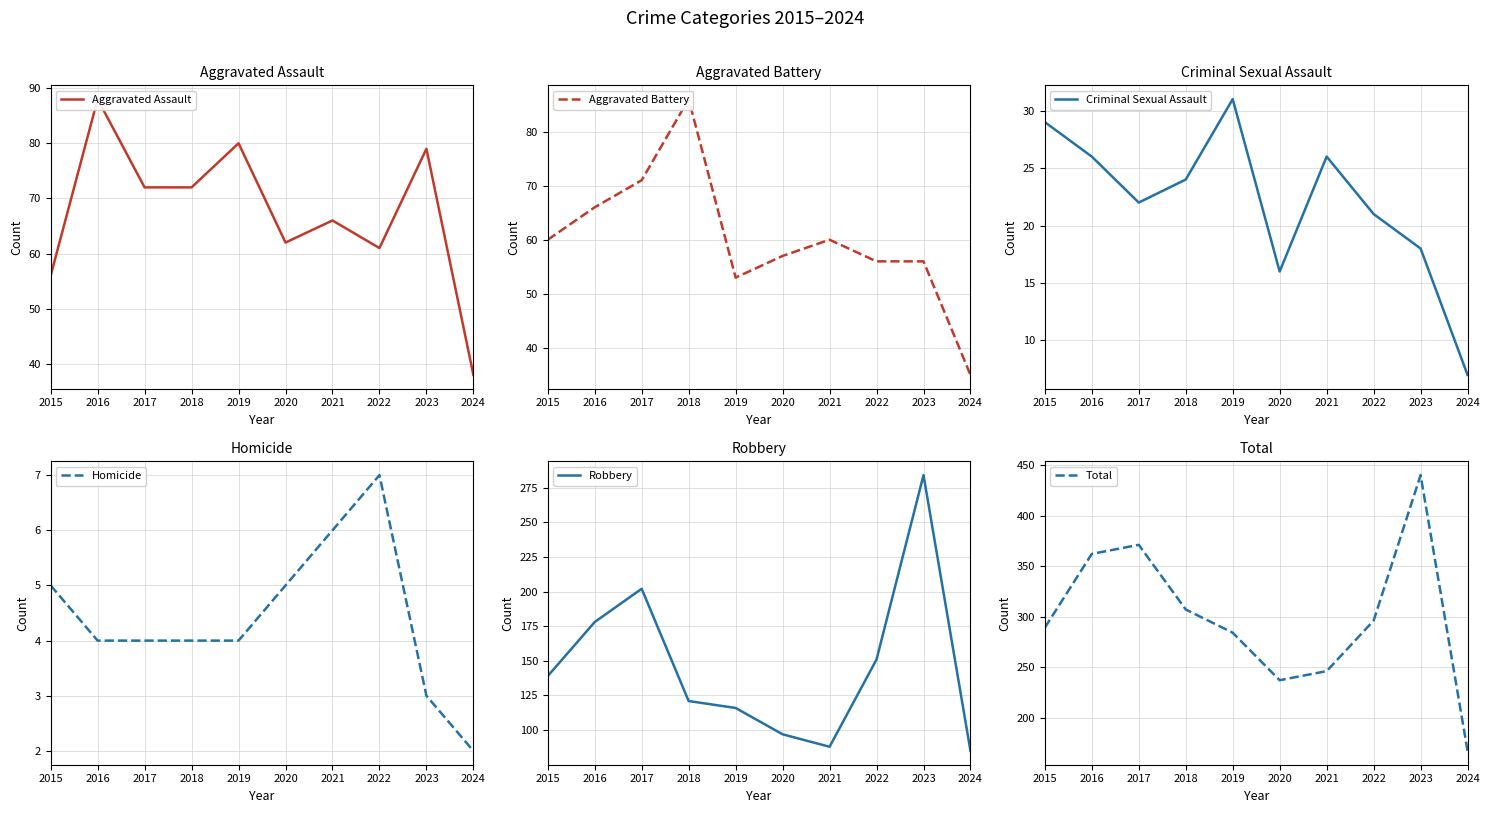

At how many categories does at least one series exceed 104?

10